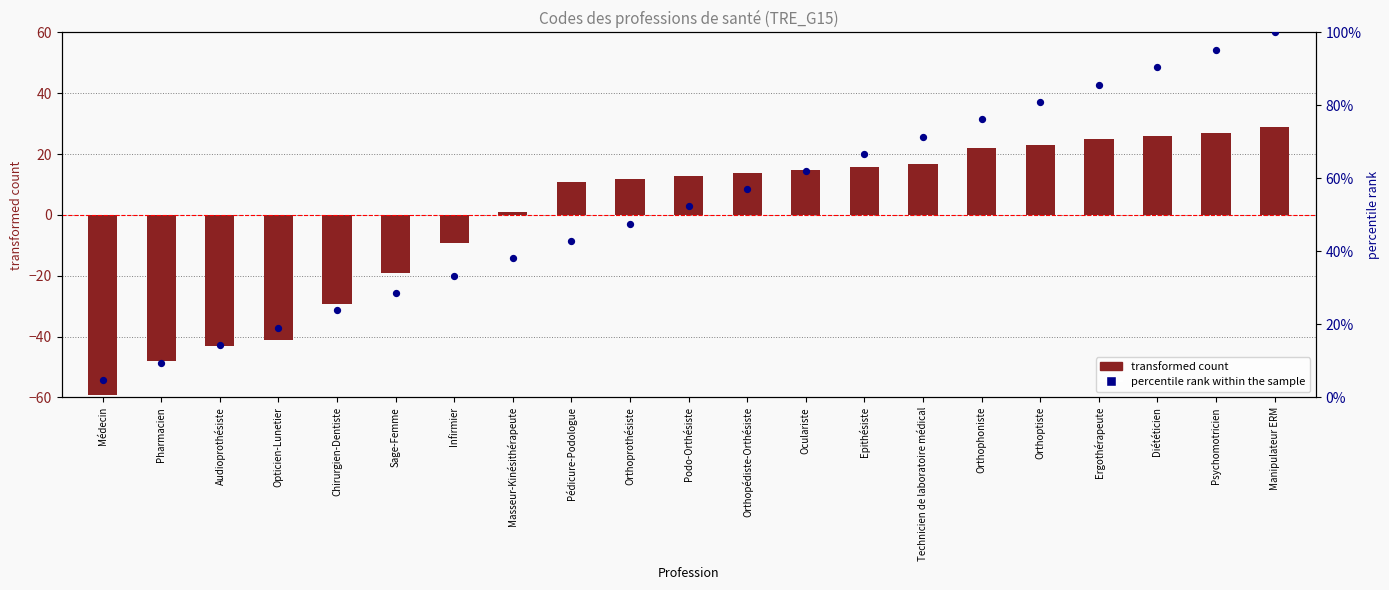

Which series contains the lowest Y value?

transformed count